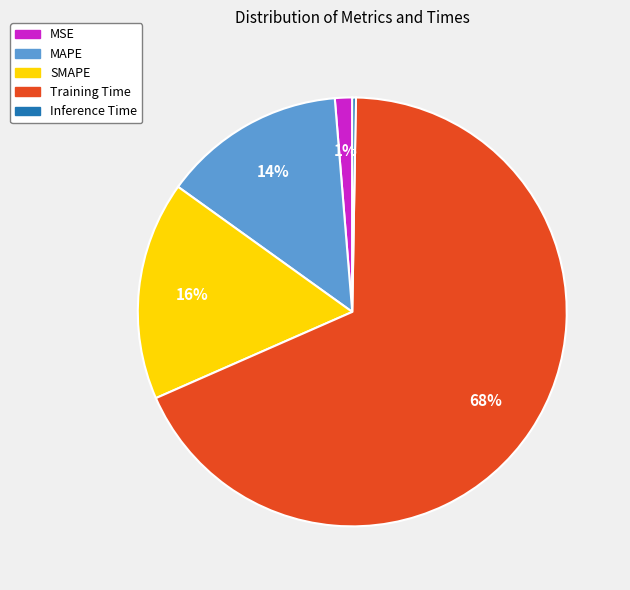

Do MSE and Training Time together represent more than half of the pie?

Yes